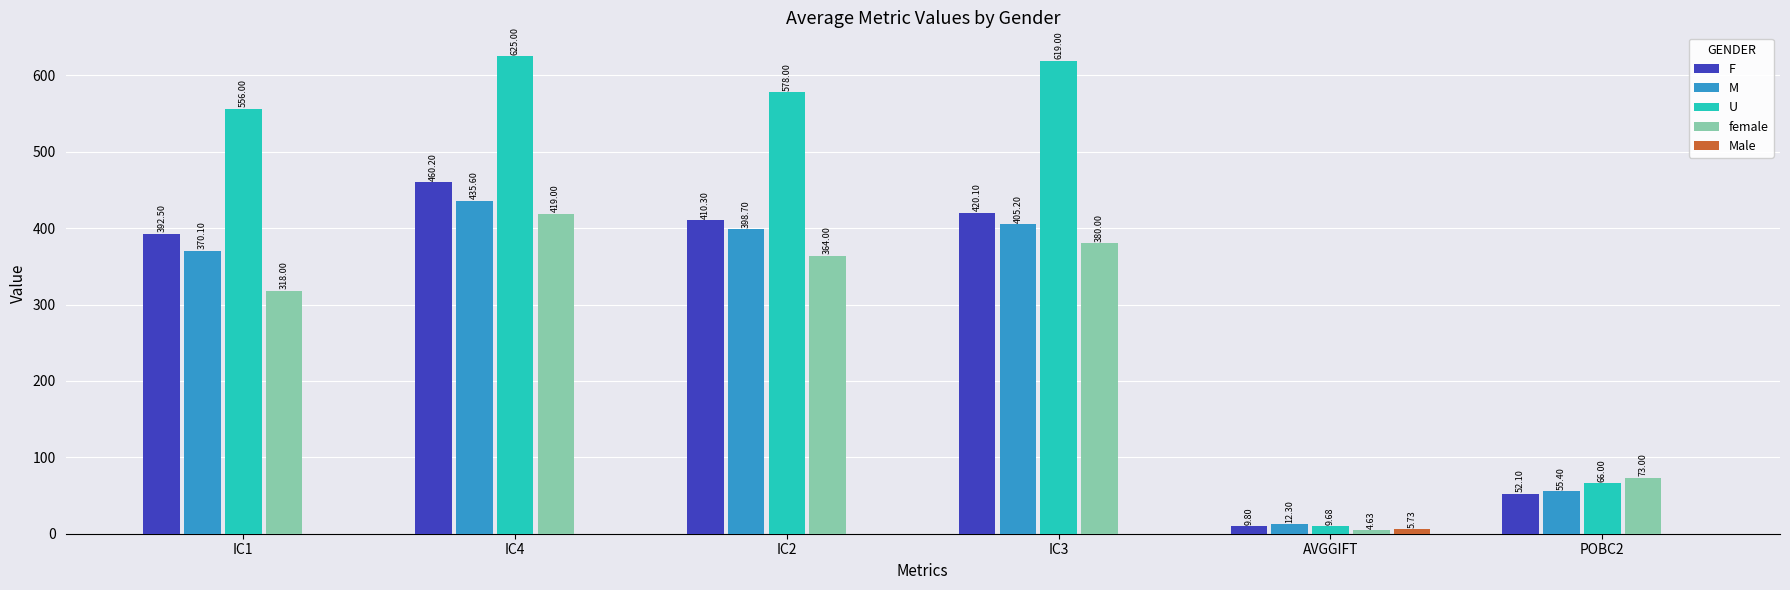

What is the spread (max minus min) of values at IC4?

625.0